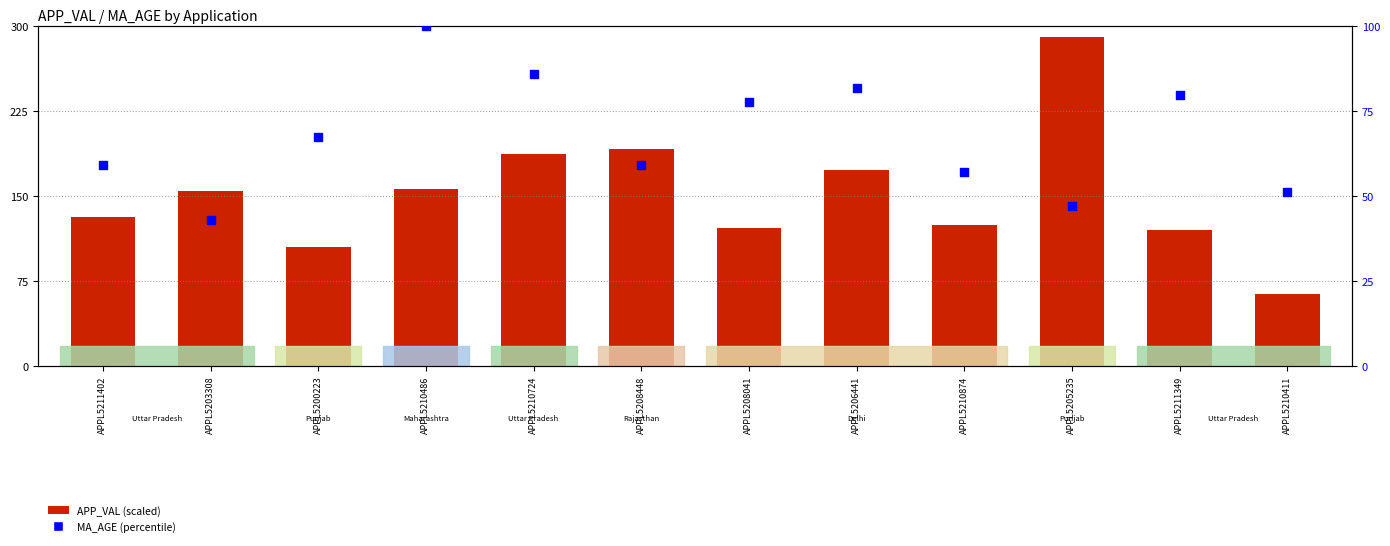

At how many categories does at least one series exceed 253?

1